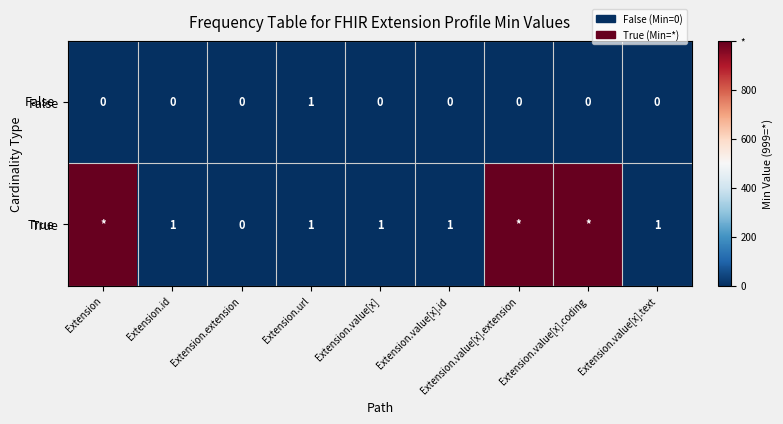

True or false: False has a value of 0 at Extension.id.

True